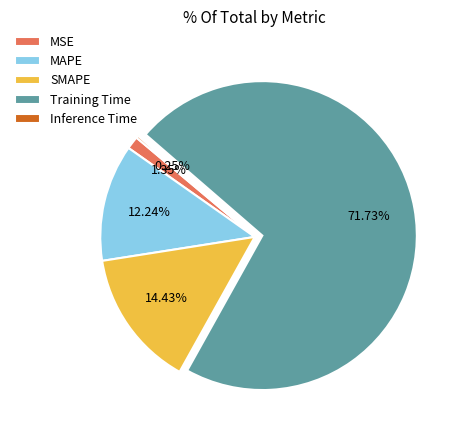

Do MSE and MAPE together represent more than half of the pie?

No